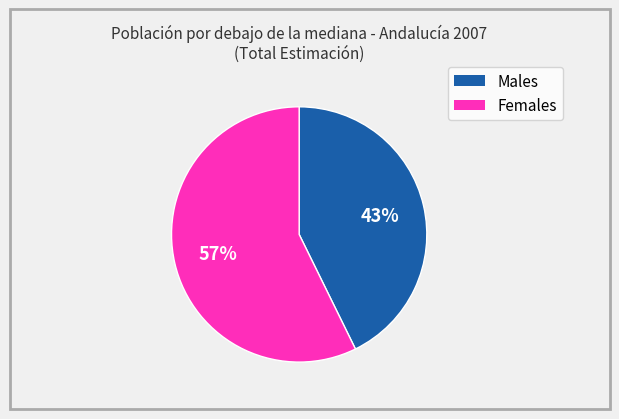

How many segments does this pie chart have?

2